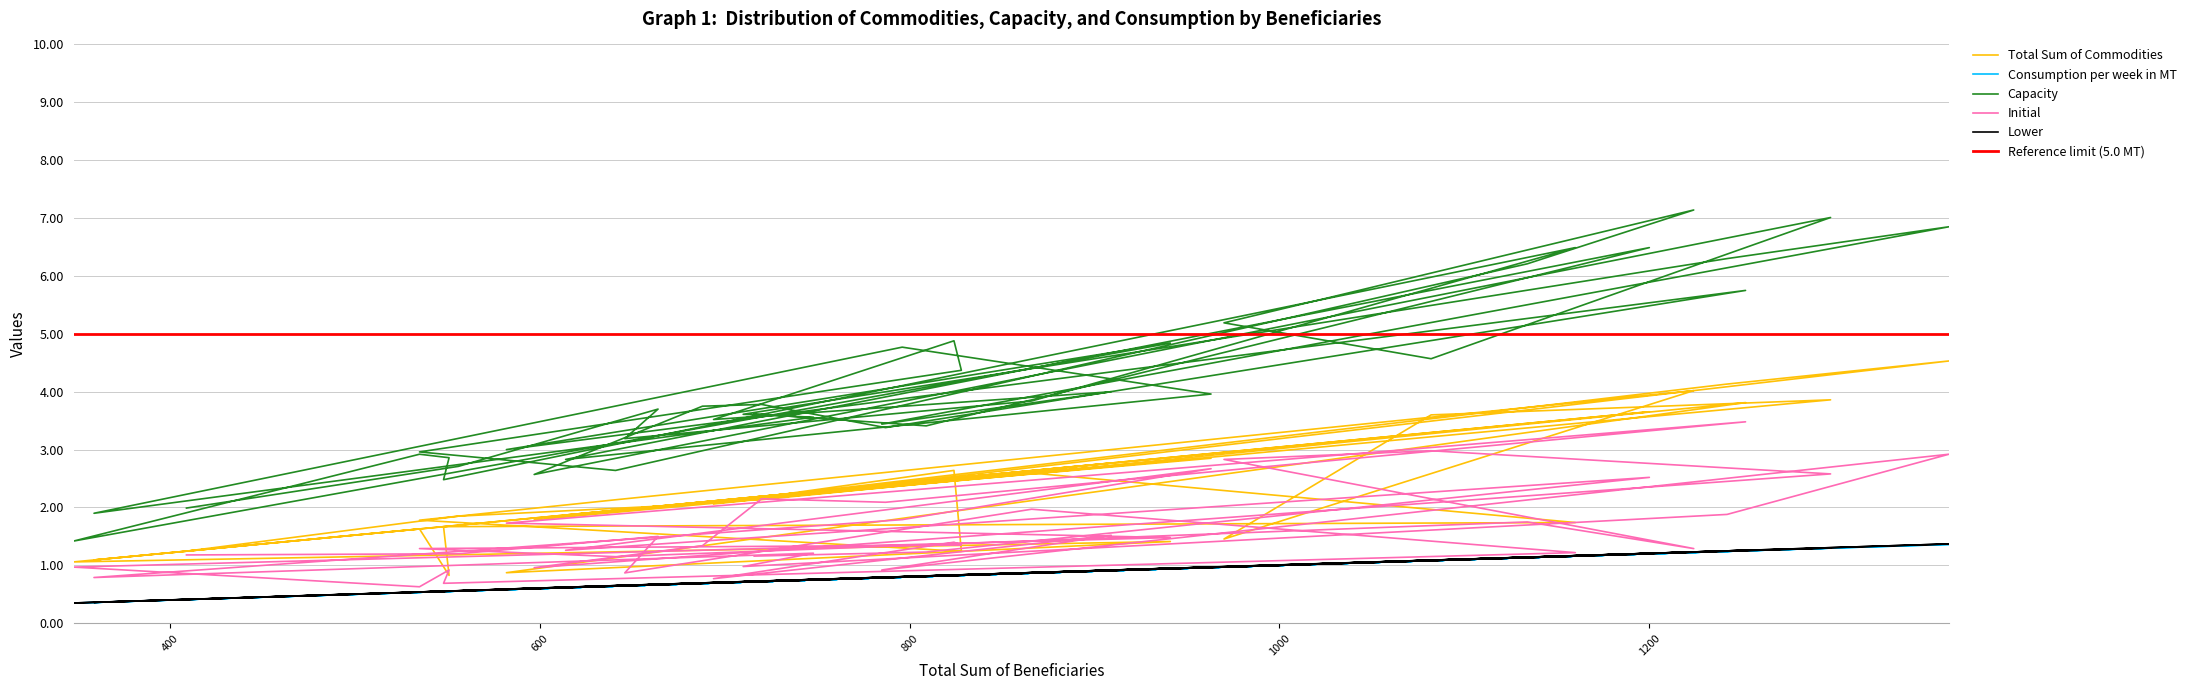

What is the value of the Capacity point at the 12th from the left?

3.0